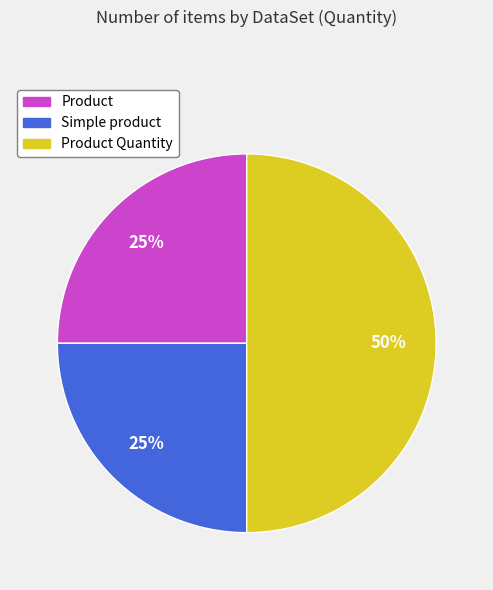

To the nearest percent, what is the difference between the largest and smallest slice percentages?

25%